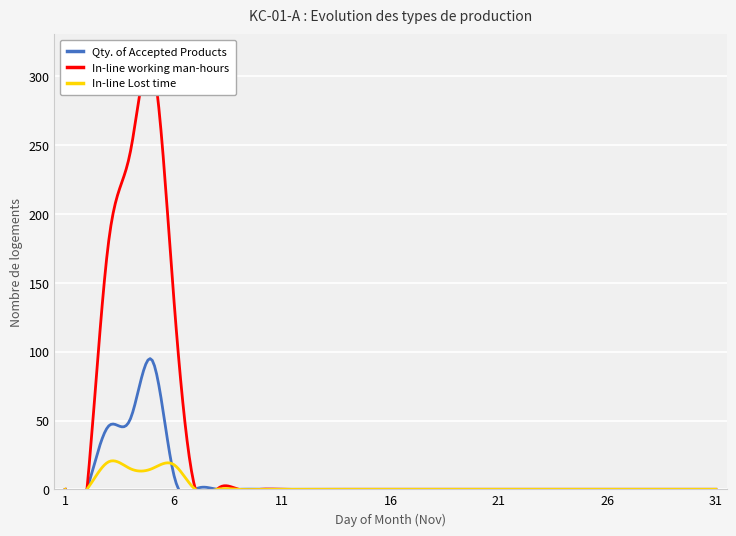

What is the sum of the Qty. of Accepted Products values at 19 and 5?

94